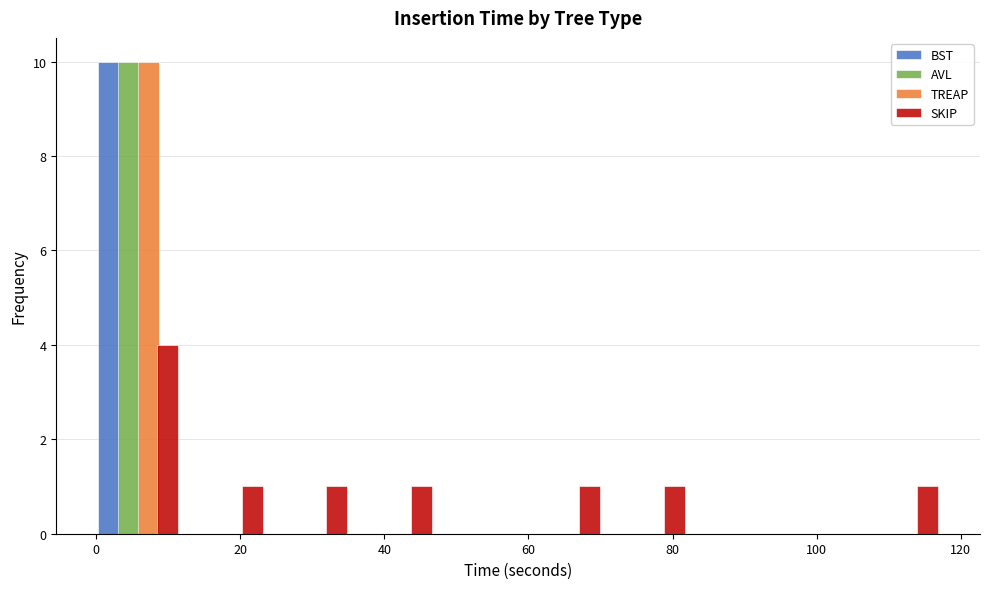

In the AVL series, which range on the x-axis has the tallest bar?

0 to 12